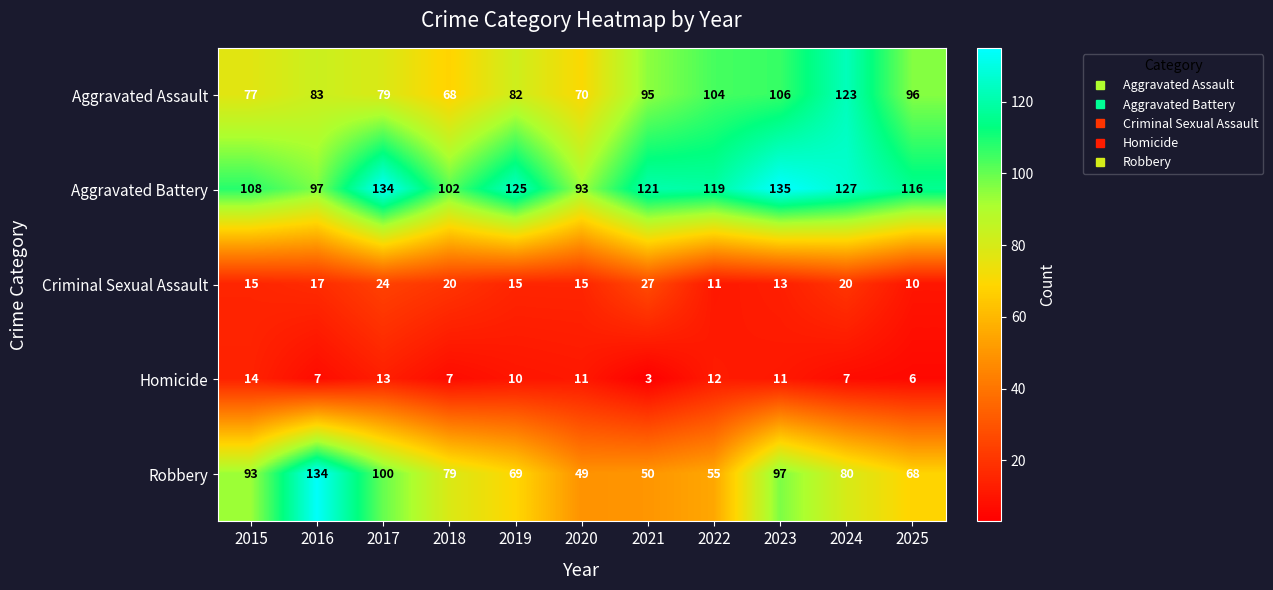

At how many categories does at least one series exceed 79?

11